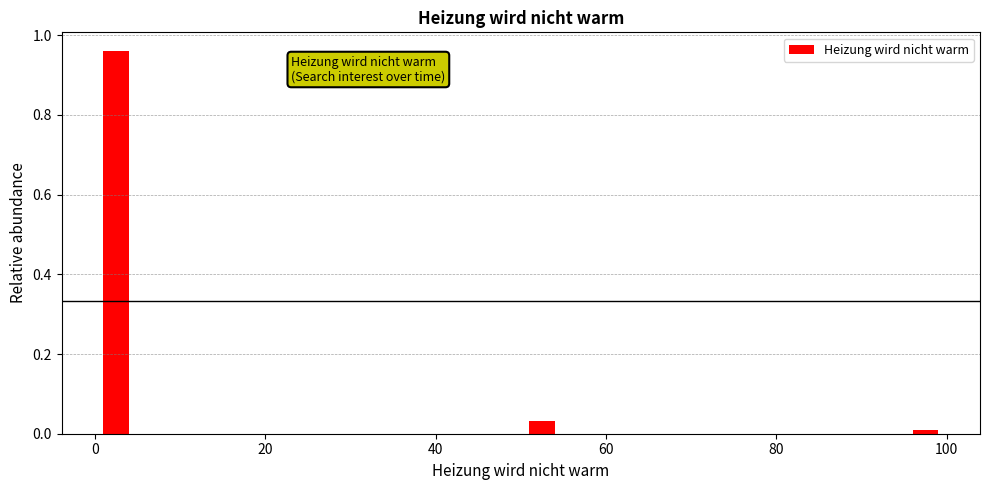

Read against the x-axis, roughly where is the centre of the tallest bar?

2